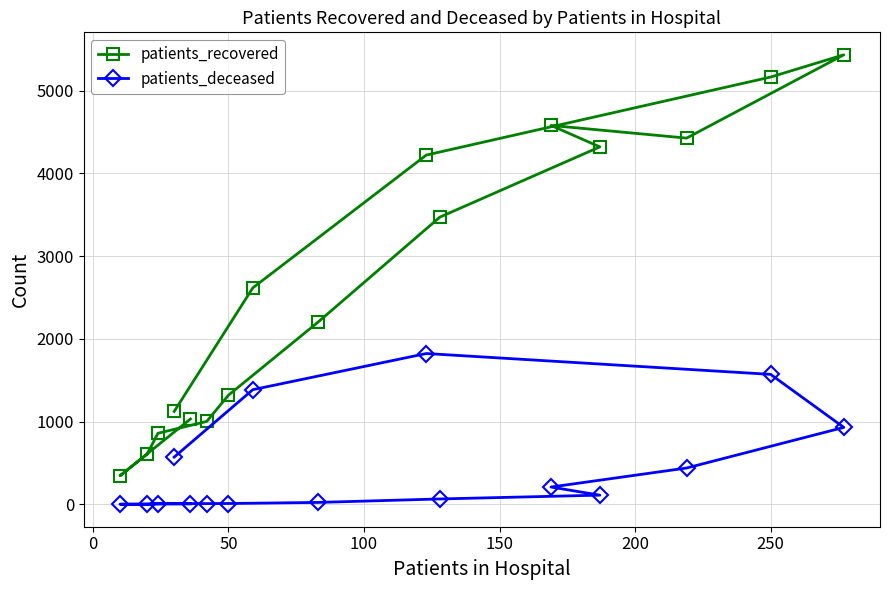

What are all the series names shown in the legend?

patients_recovered, patients_deceased